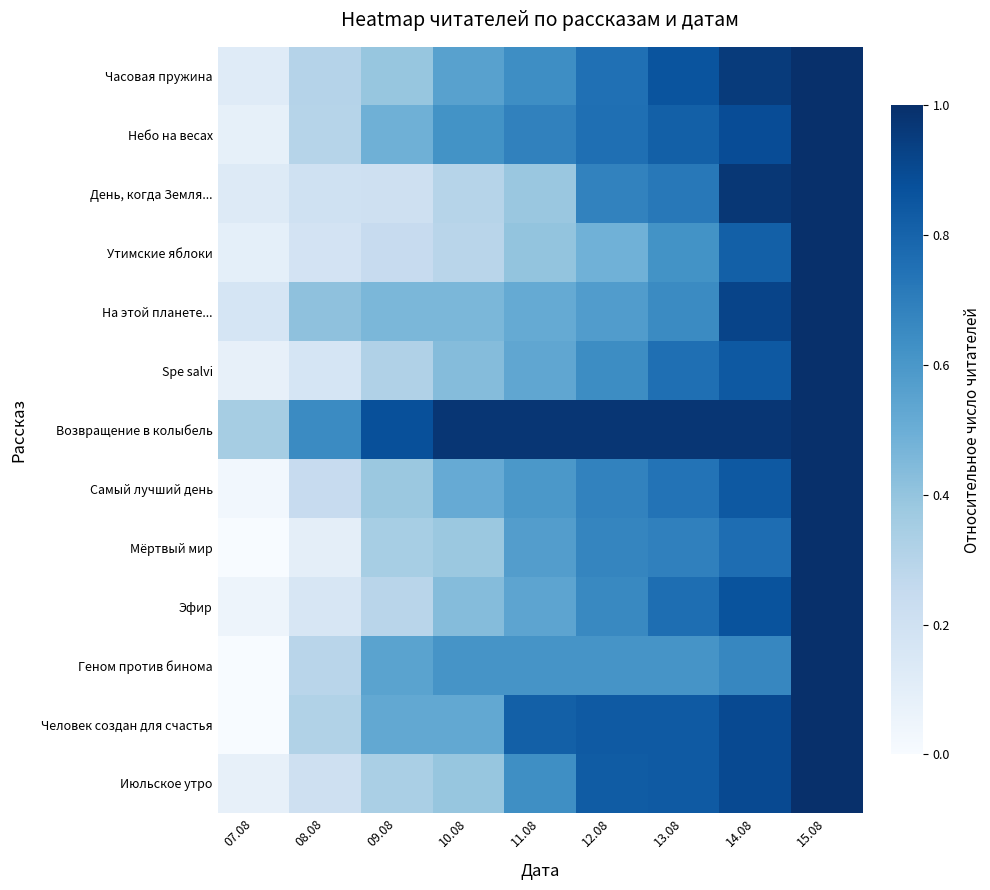

List the series in order of their peak value, lowest first.

Часовая пружина, Небо на весах, День, когда Земля..., Утимские яблоки, На этой планете..., Spe salvi, Возвращение в колыбель, Самый лучший день, Мёртвый мир, Эфир, Геном против бинома, Человек создан для счастья, Июльское утро